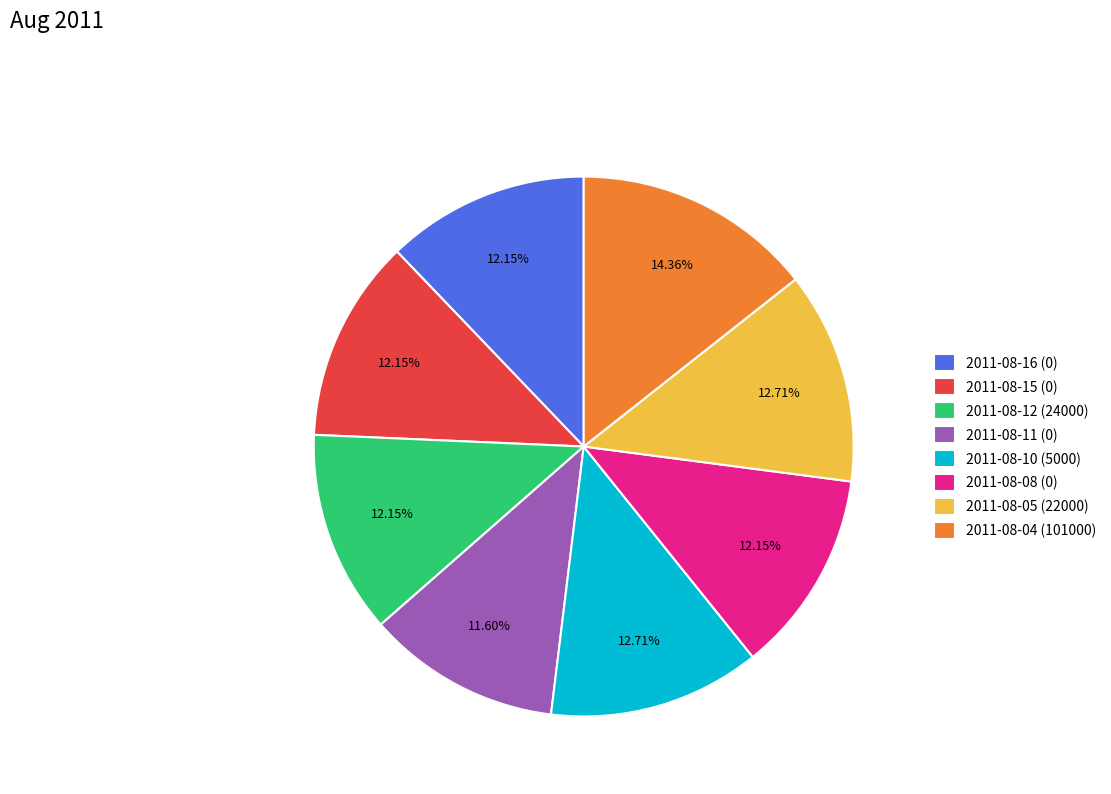

Count the number of slices in the pie.

8